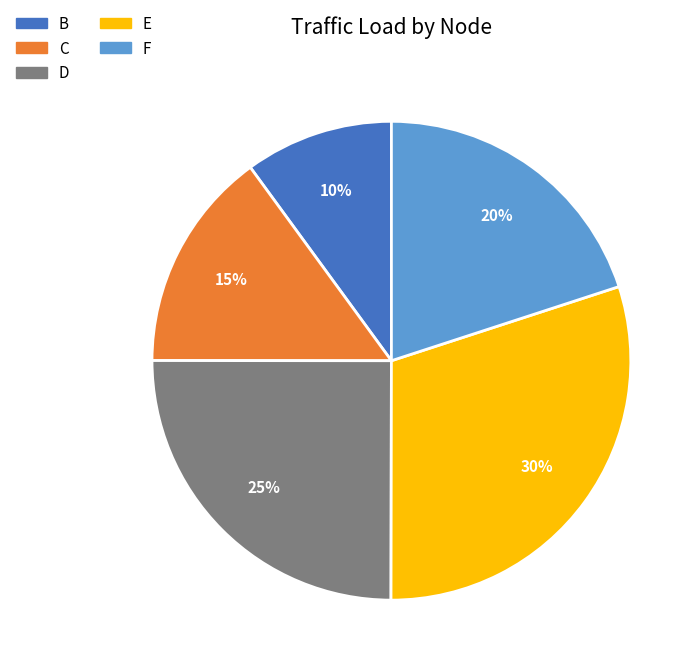

Approximately how many times larger is the value at F compared to C?

1.3